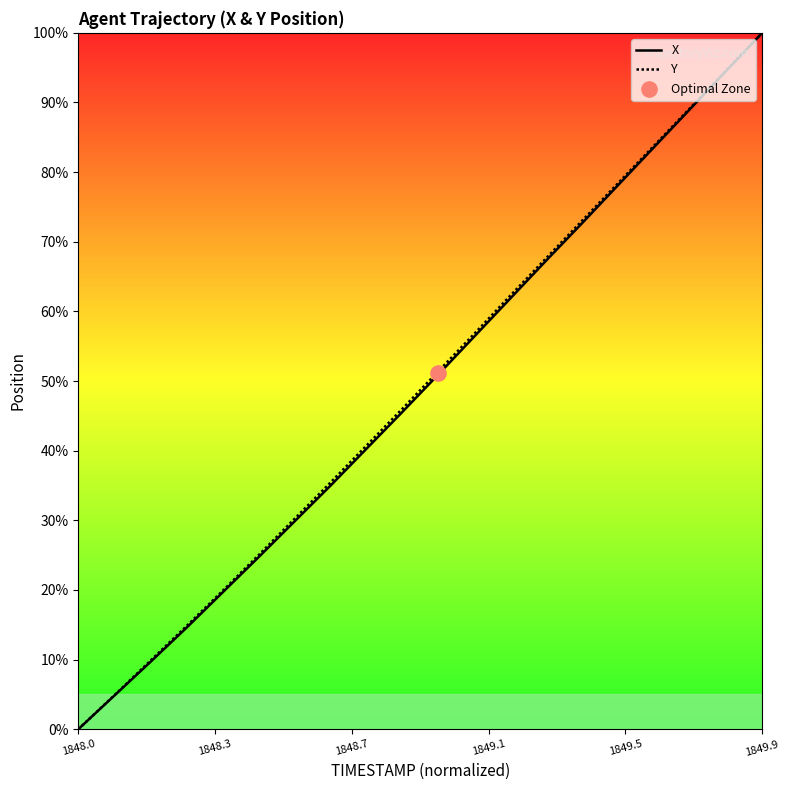

Which series has the widest spread of Y values?

X